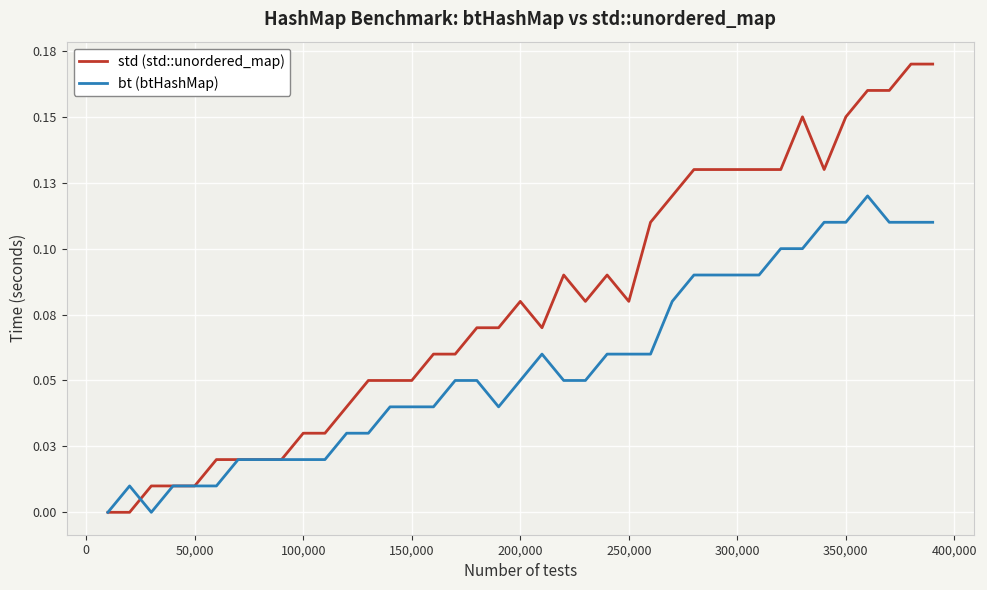

What are all the series names shown in the legend?

std (std::unordered_map), bt (btHashMap)